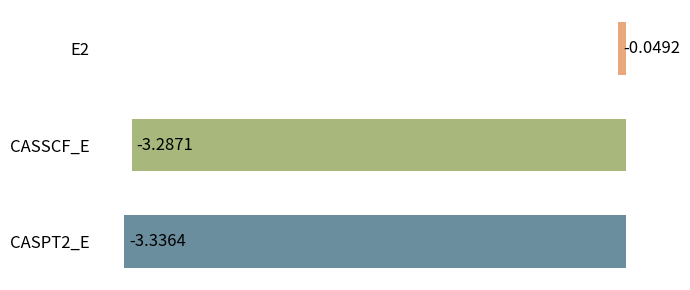

How many distinct data groups are displayed?

1